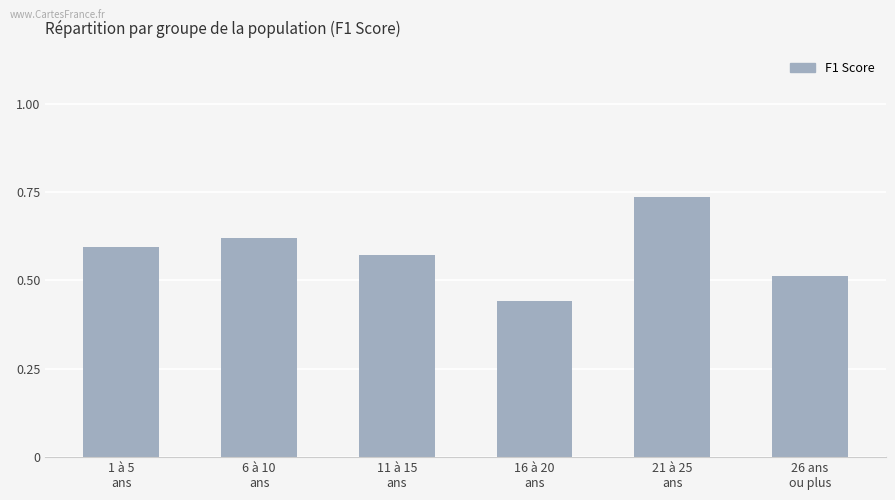

At which label is the value closest to 0?

16 à 20
ans